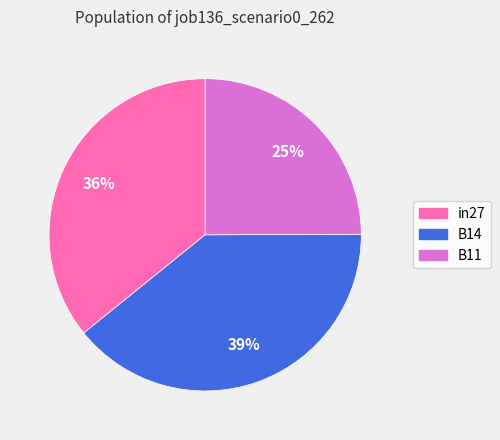

Count the number of slices in the pie.

3